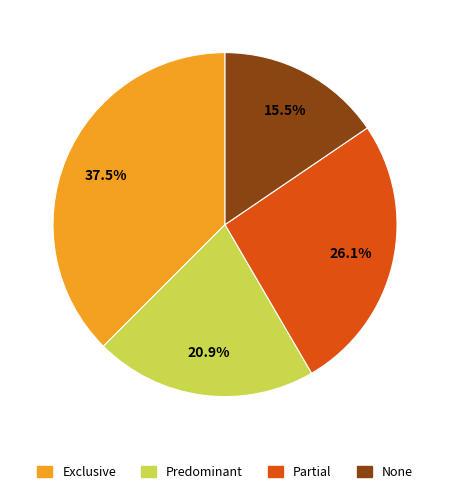

How many slices are in this pie chart?

4